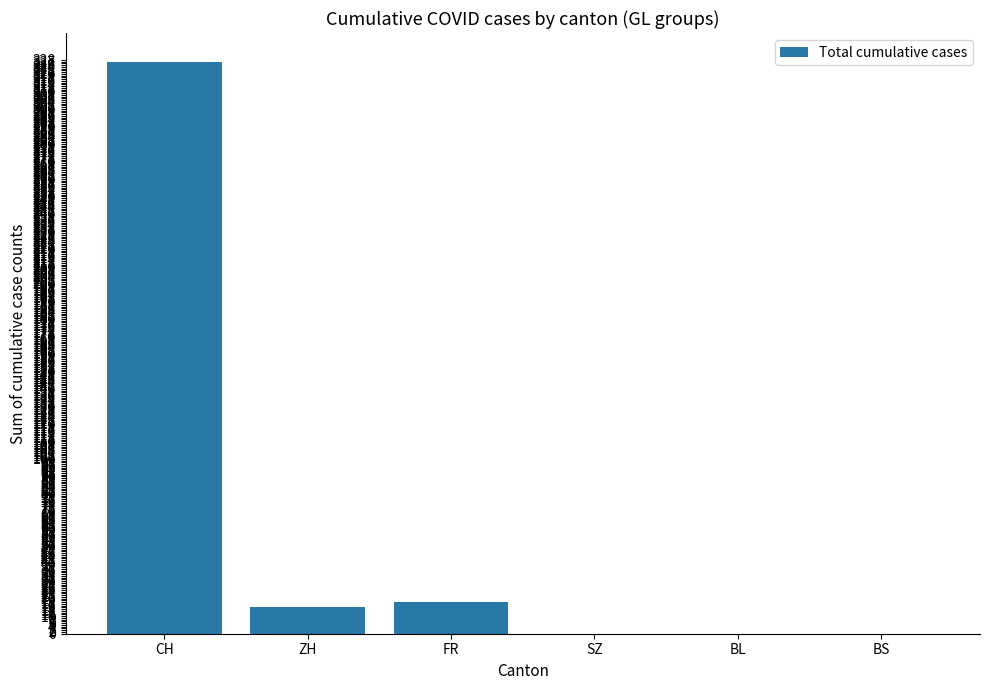

At which label is the value closest to 163?

FR